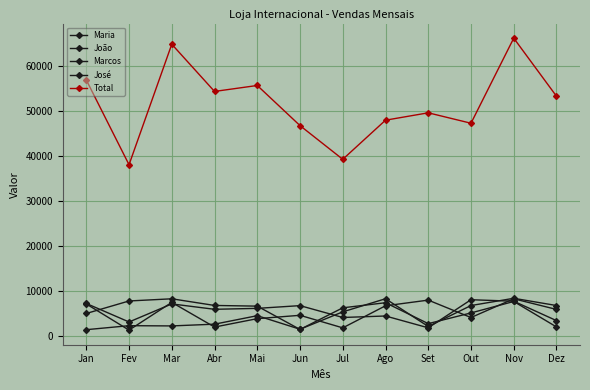

How many data points does each series have?

12